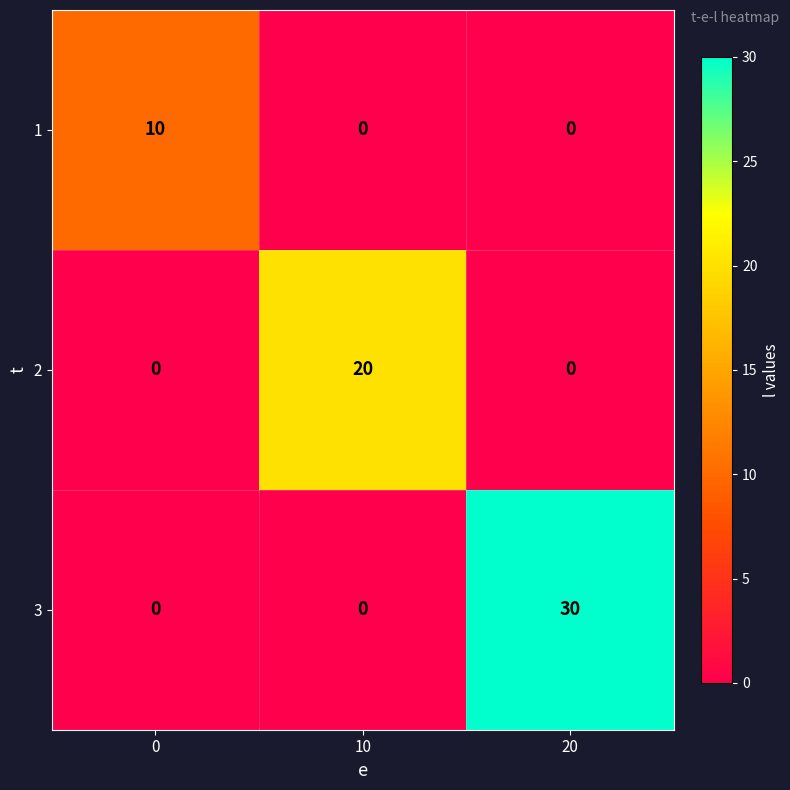

Rank the series by their maximum value, from highest to lowest.

3, 2, 1